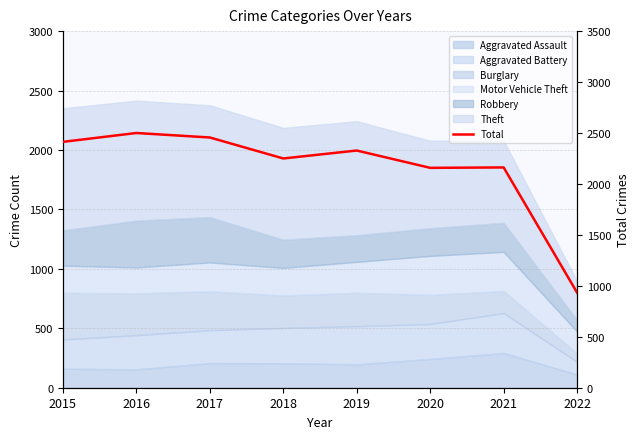

What is the sum of all values?

17200